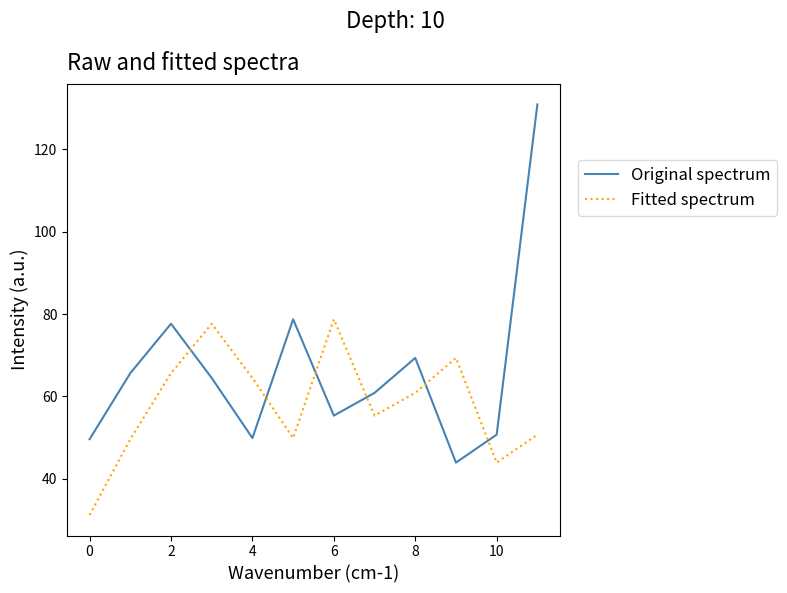

Rank the series by their average value, from lowest to highest.

Fitted spectrum, Original spectrum